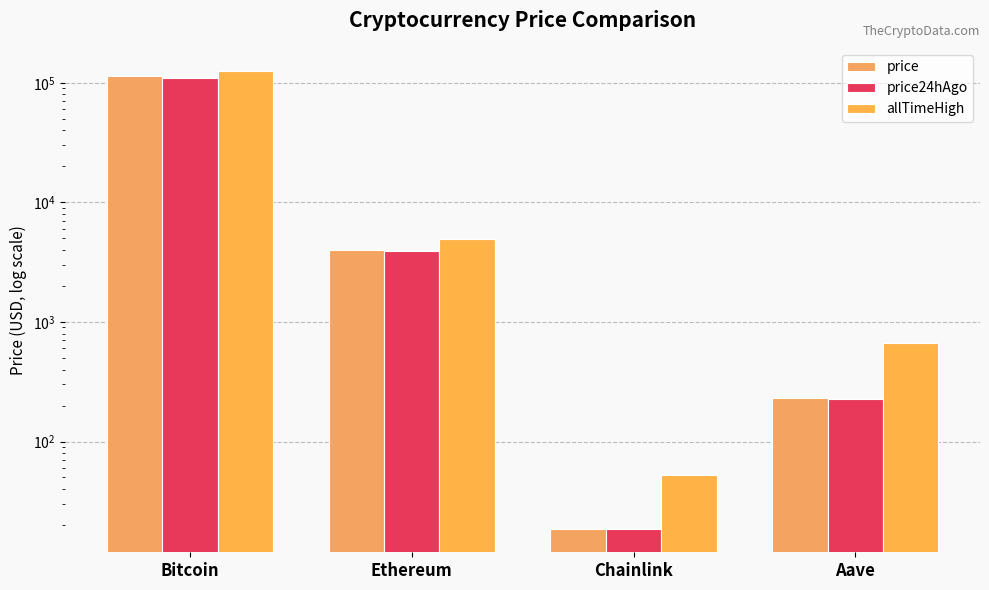

What value does the price24hAgo series have at Ethereum?

3944.6